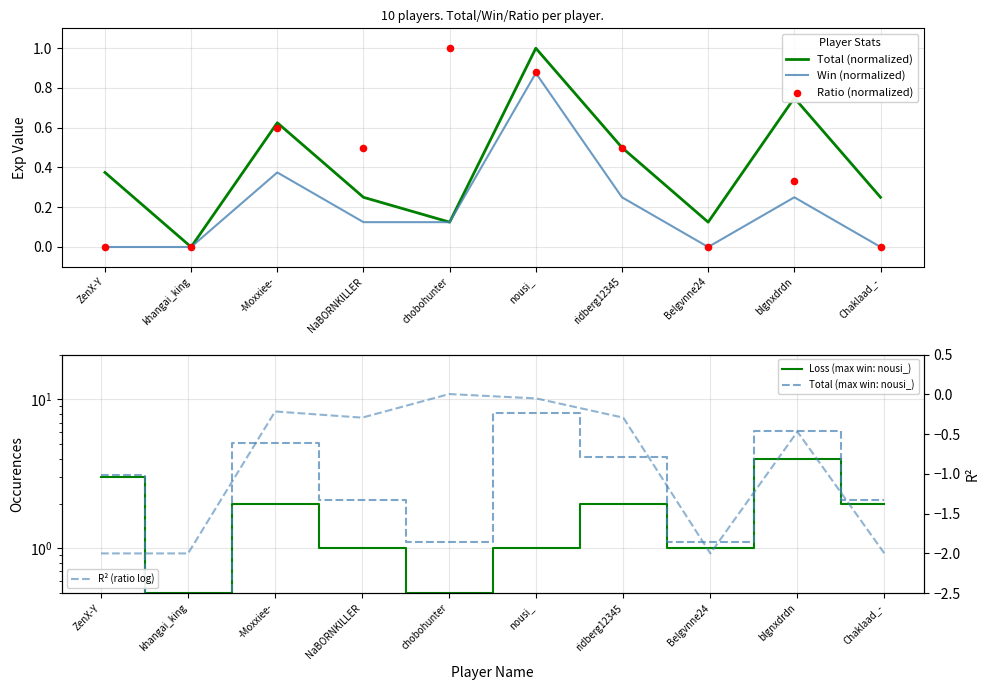

Which series reaches the minimum Y coordinate?

R² (ratio log)